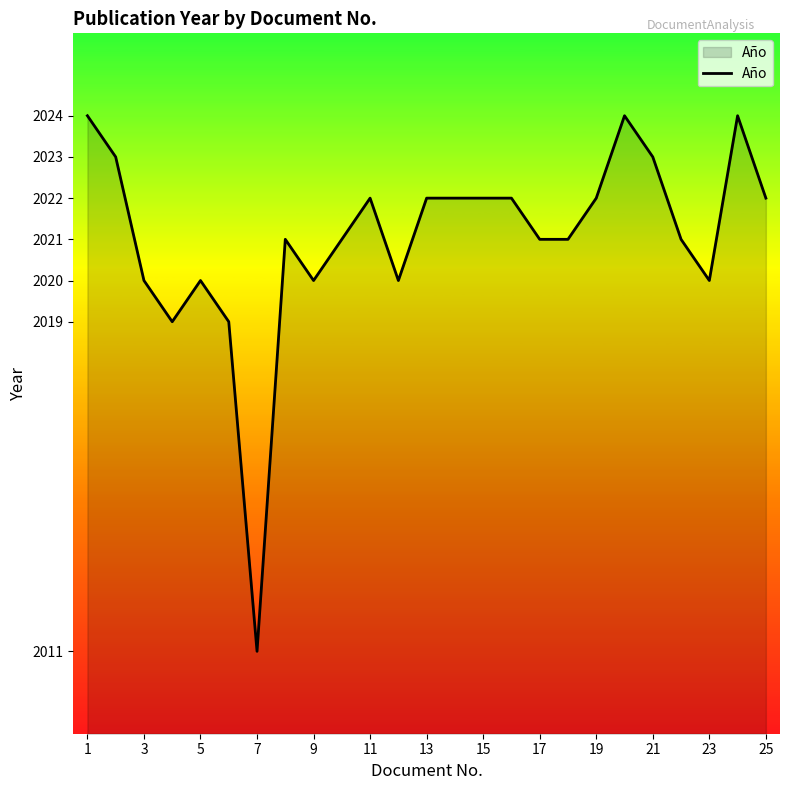

What is the maximum value shown in the chart?

2024